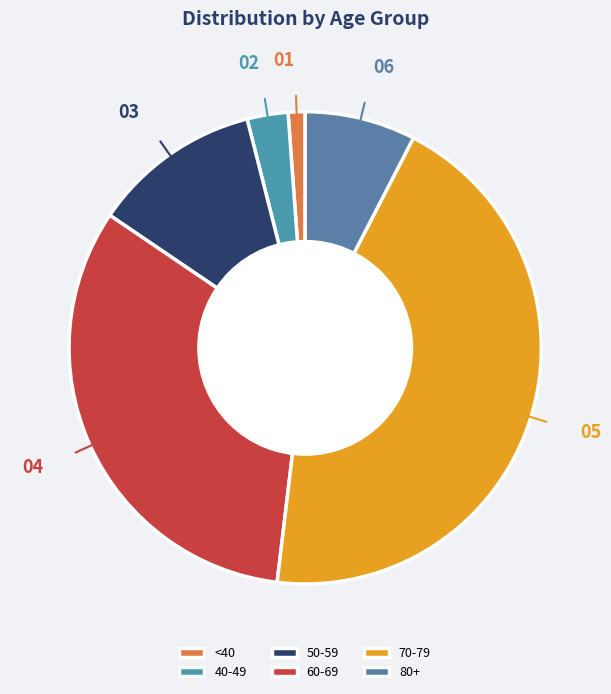

What is the smallest slice in the pie chart?

<40